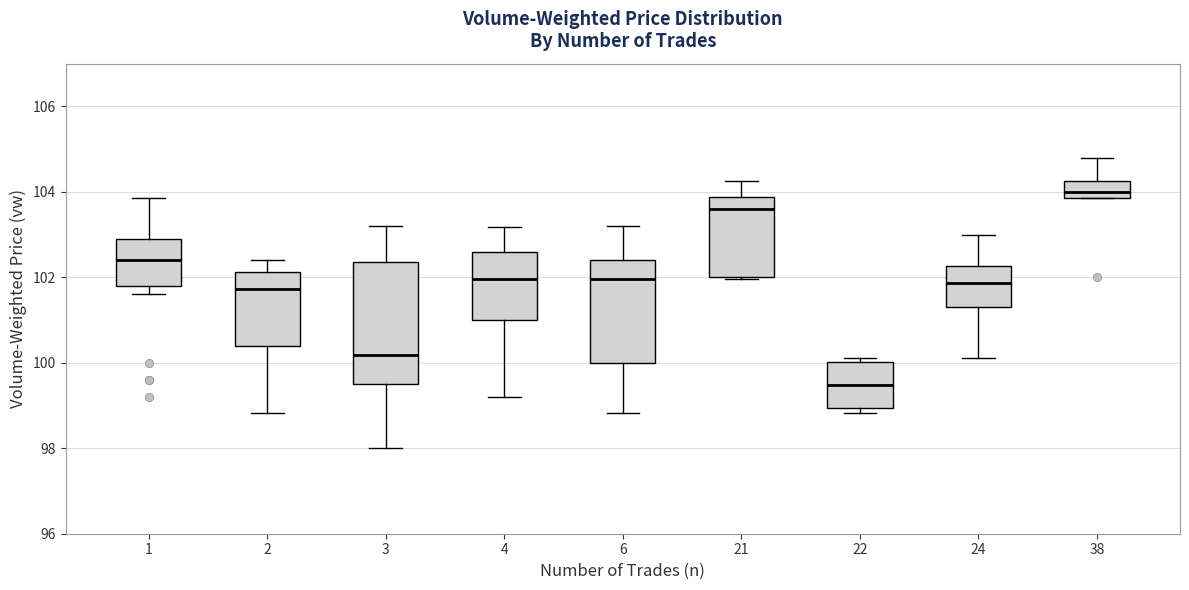

Where is the upper edge of the box at x = 6 on the y-axis? The values are not printed on the chart, so give them approximately, as read against the axis.

102.4